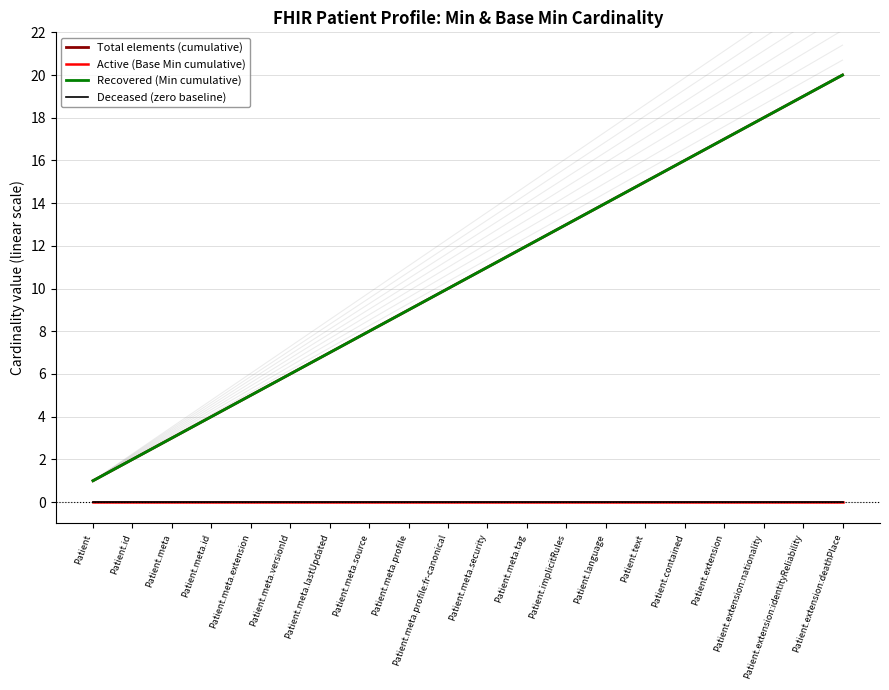

Which label corresponds to the largest value in the chart?

Patient.extension:deathPlace